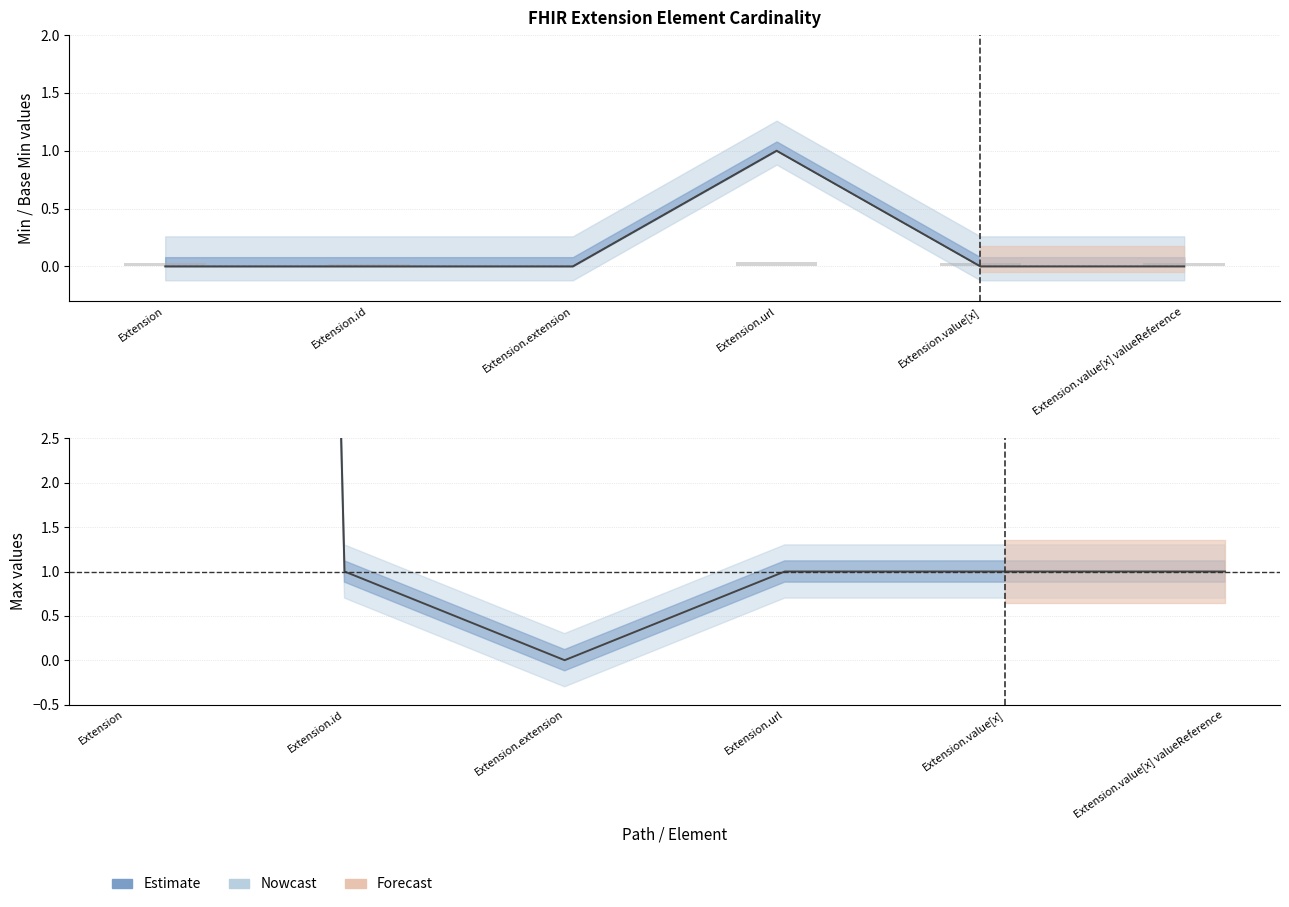

Rank the categories by value from highest to lowest.

Extension, Extension.id, Extension.url, Extension.value[x], Extension.value[x] valueReference, Extension.extension